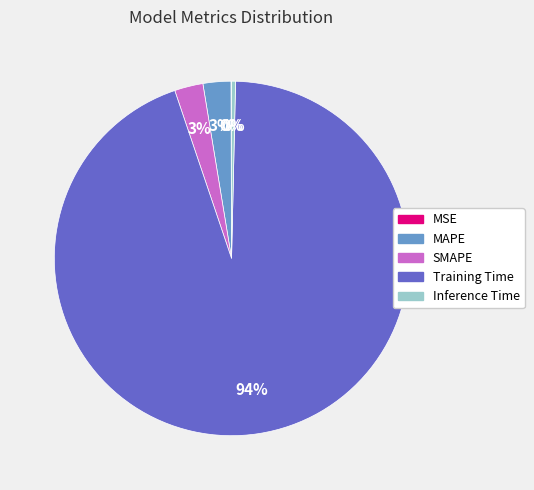

True or false: Training Time accounts for 84% of the total.

False